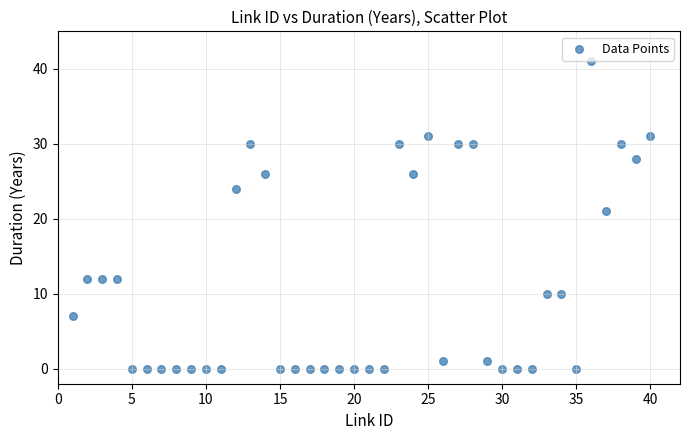

What is the range of Y values (max minus min)?

41